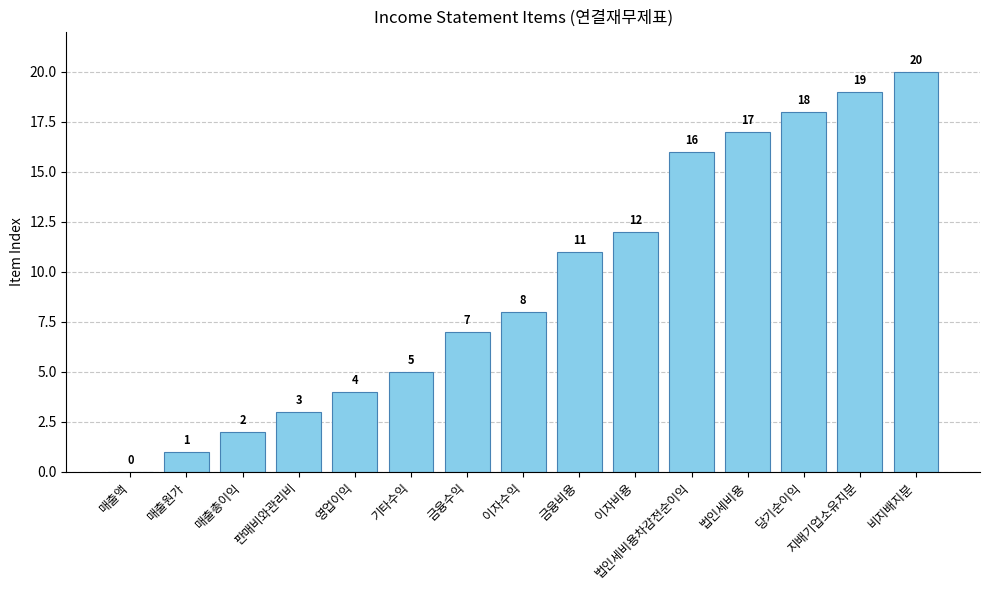

Reading left to right, what are all the values shown in this chart?

0	1	2	3	4	5	7	8	11	12	16	17	18	19	20